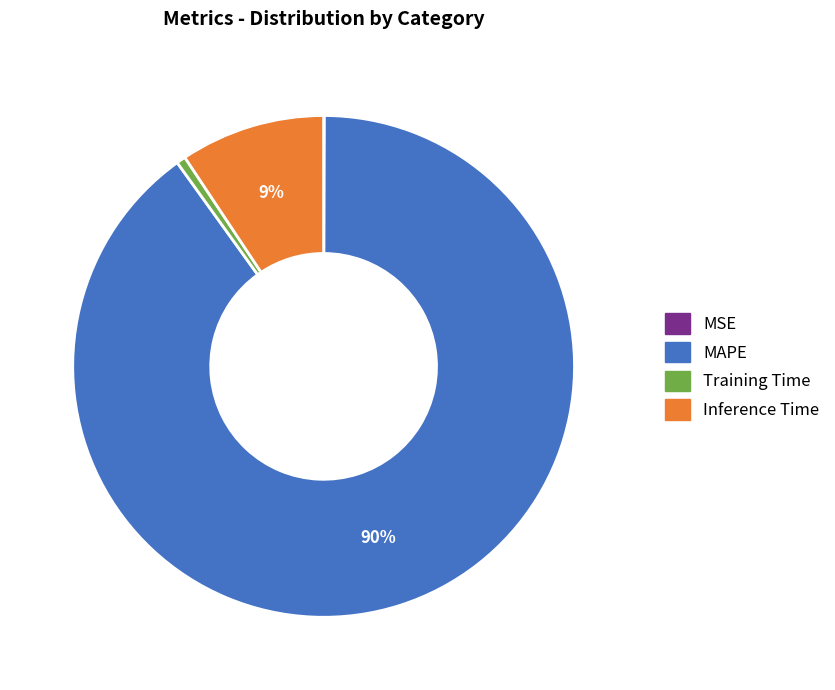

To the nearest percent, what is the average slice percentage?

25%